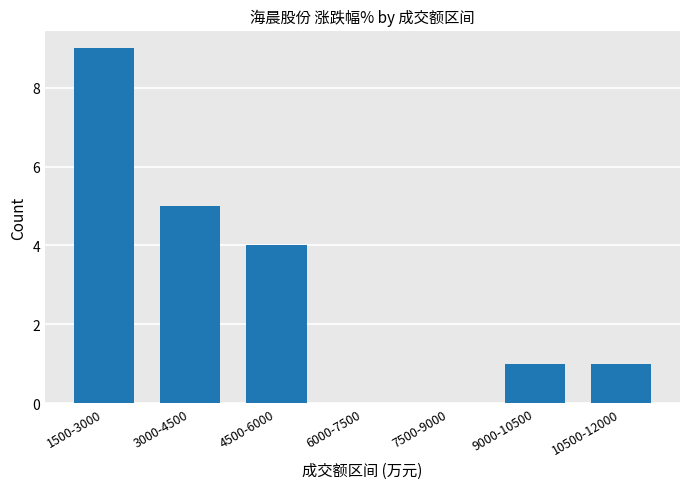

Count the values in the range 0 to 5.

6